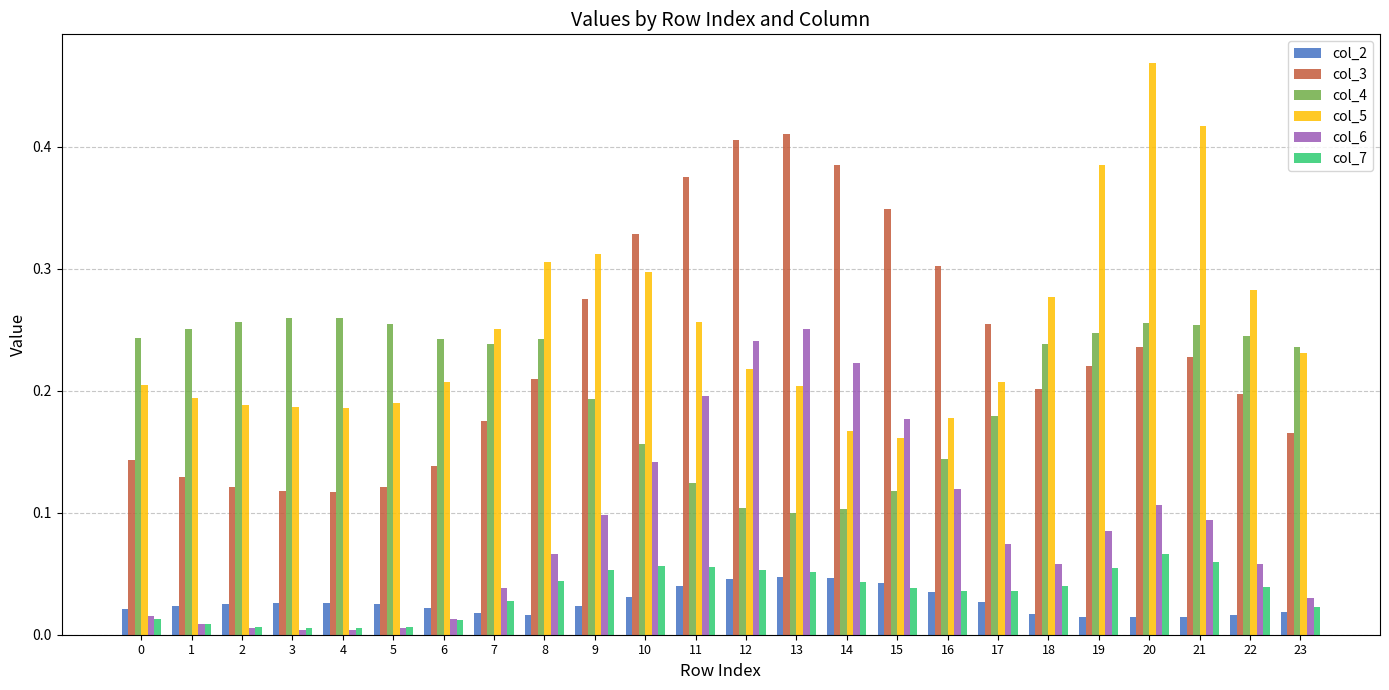

Which label corresponds to the largest value in the chart?

20